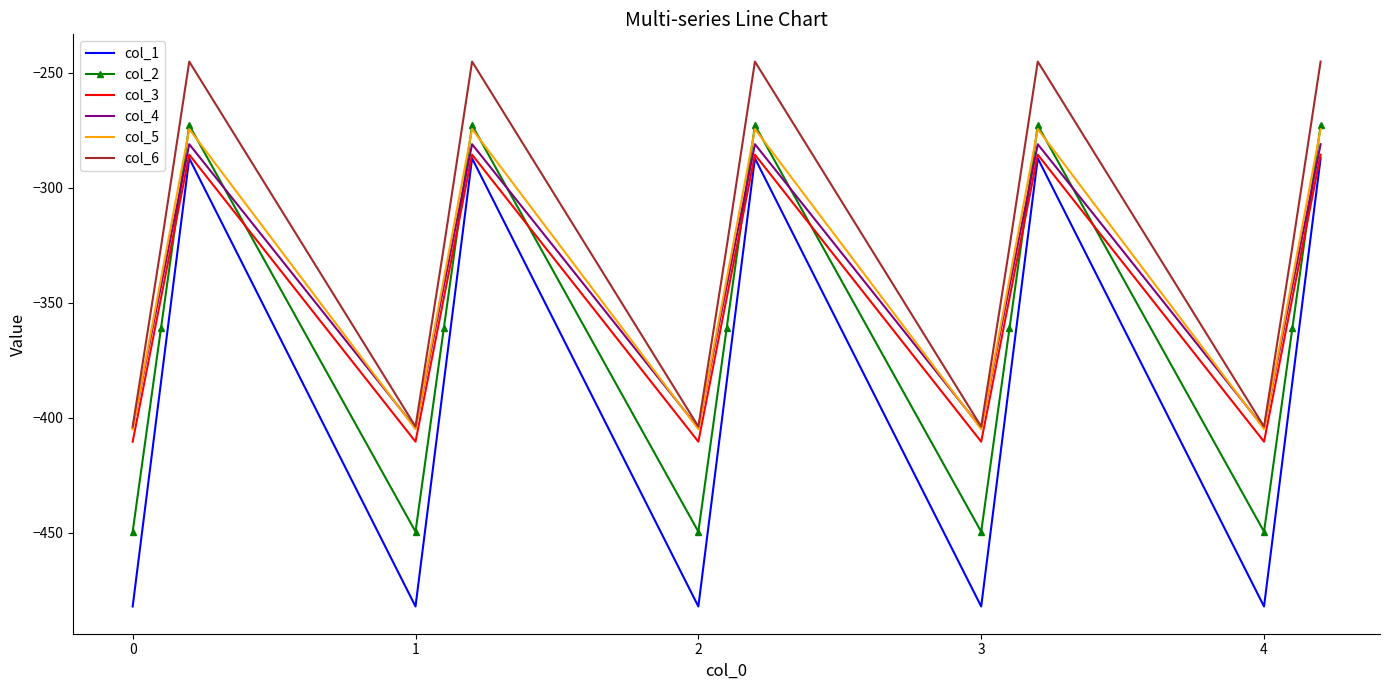

True or false: col_6 and col_1 cross at least once.

False